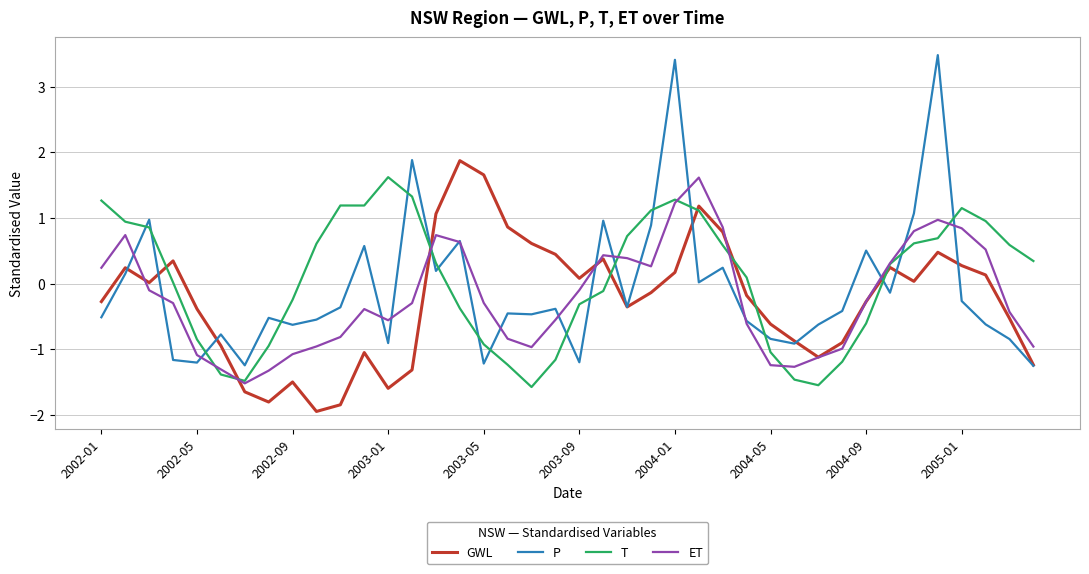

Is this an area chart (filled region under the line)?

No